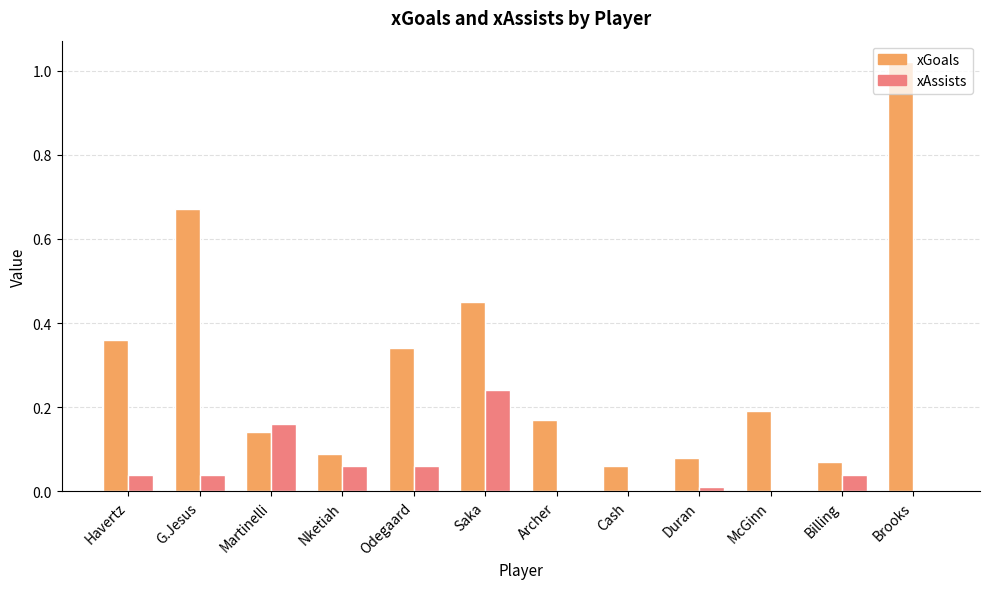

Between G.Jesus and Duran, which series saw the biggest shift?

xGoals